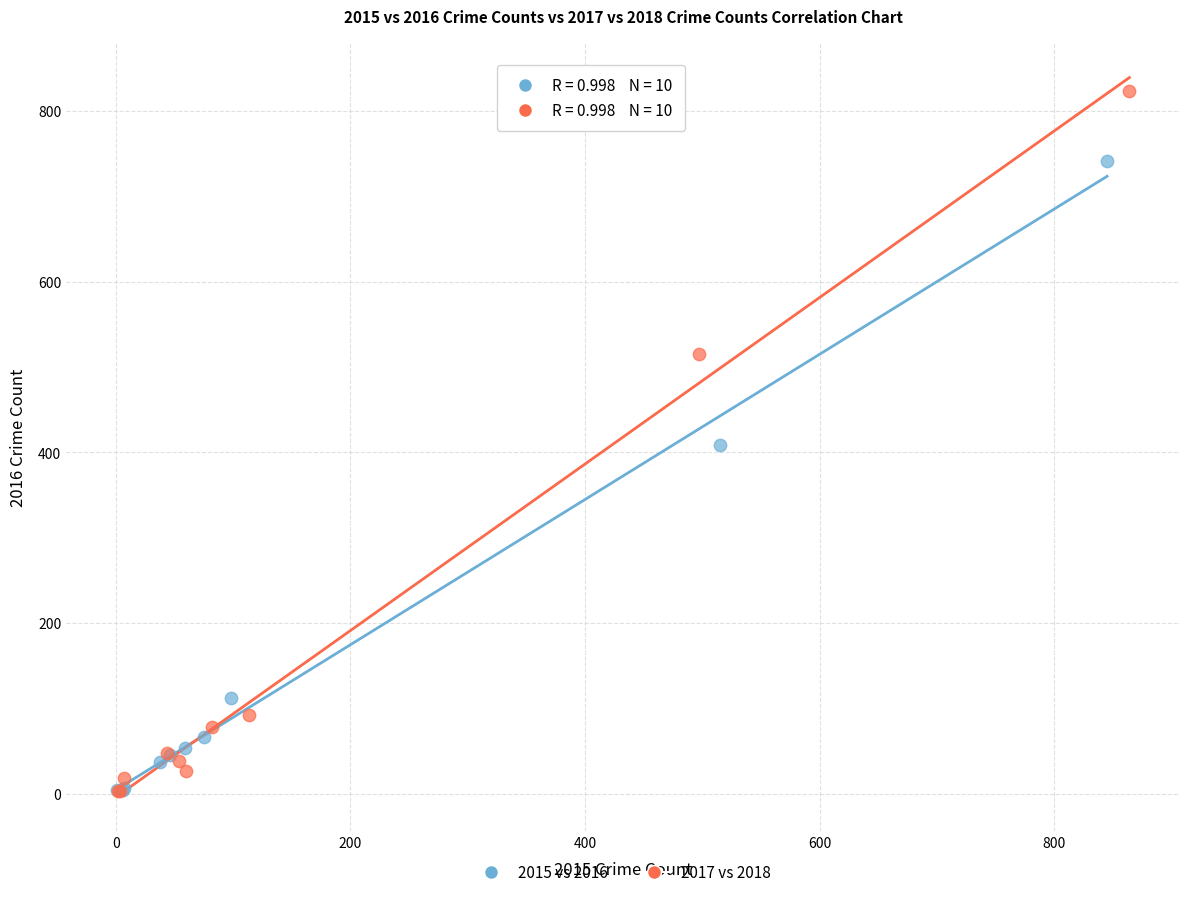

Which series contains the highest Y value?

2017 vs 2018